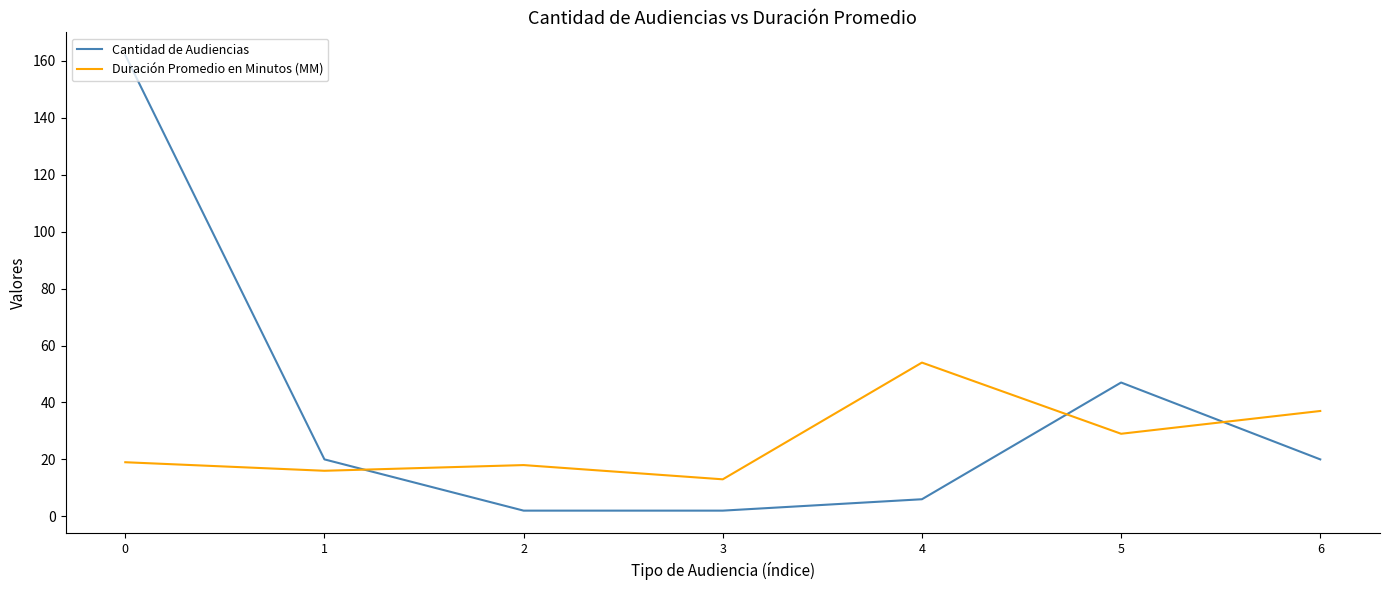

Which series has the largest range (max minus min)?

Cantidad de Audiencias